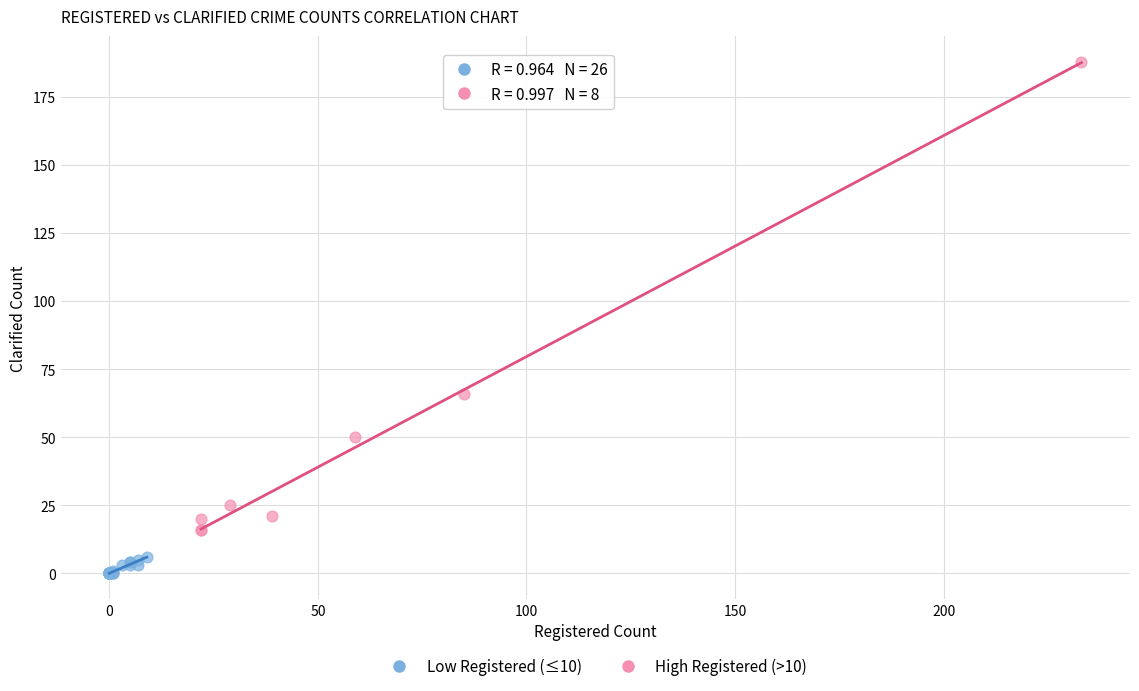

Which series reaches the maximum Y coordinate?

High Registered (>10)